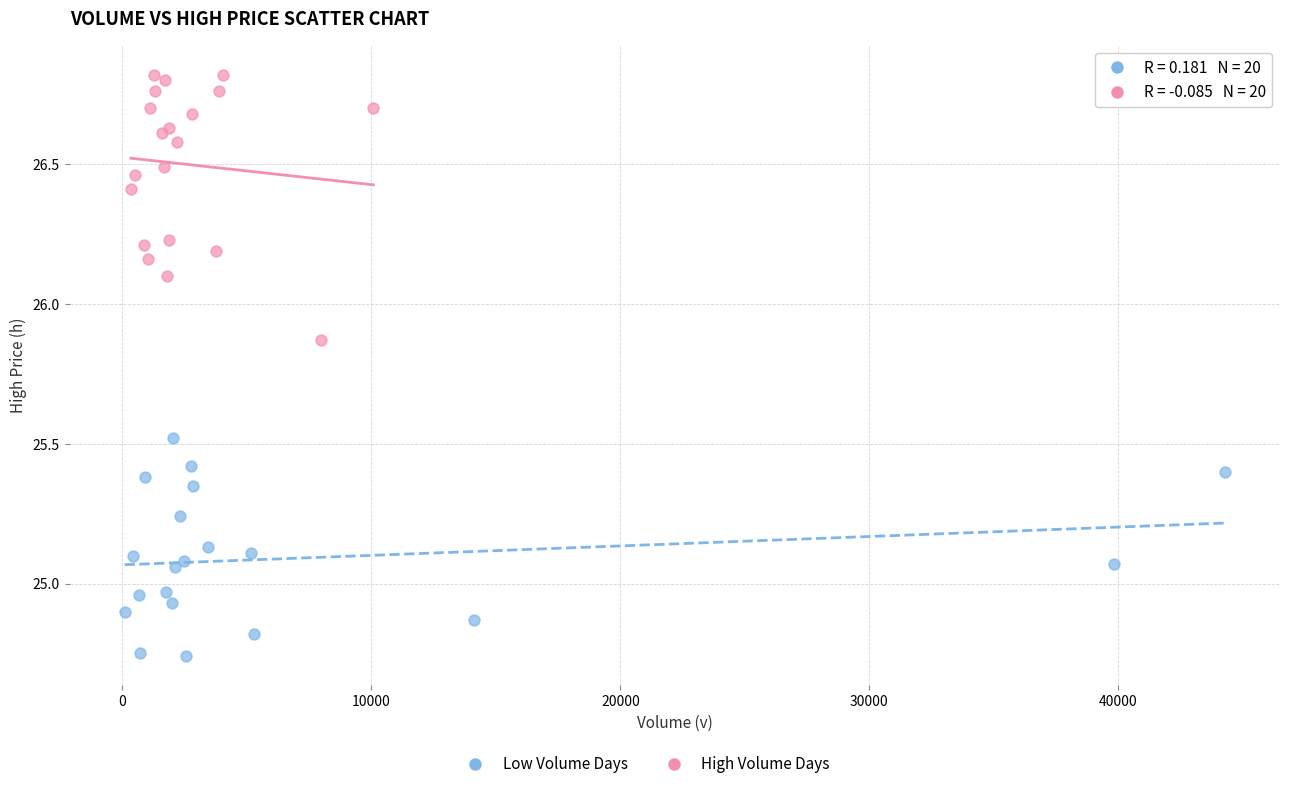

Which series contains the lowest Y value?

Low Volume Days